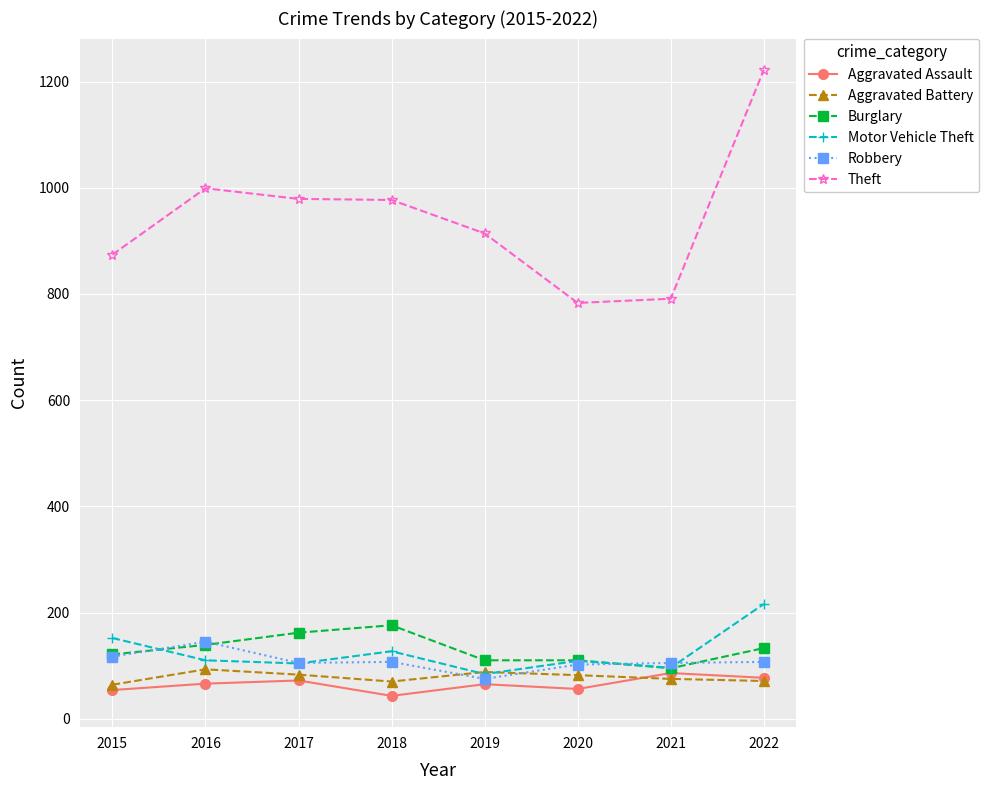

At which category is the sum across all series the highest?

2022